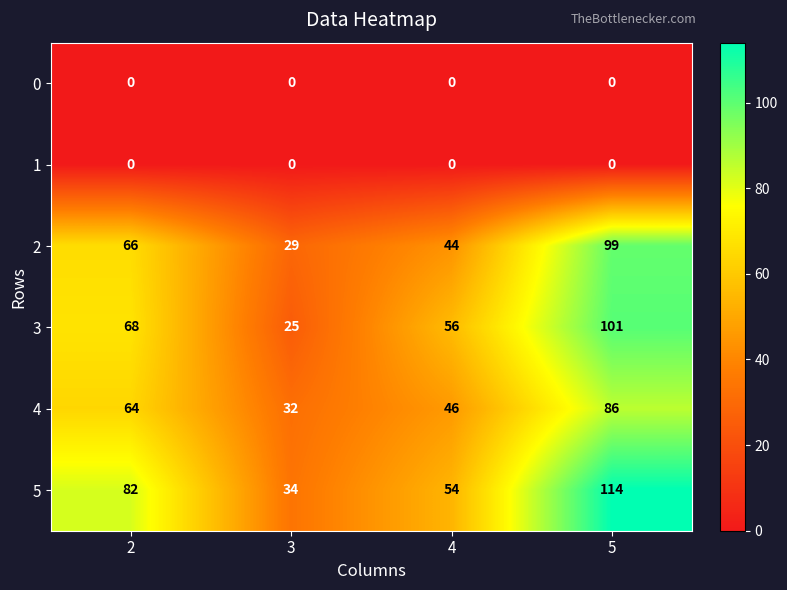

What is the sum of the 3 values at 3 and 4?

81